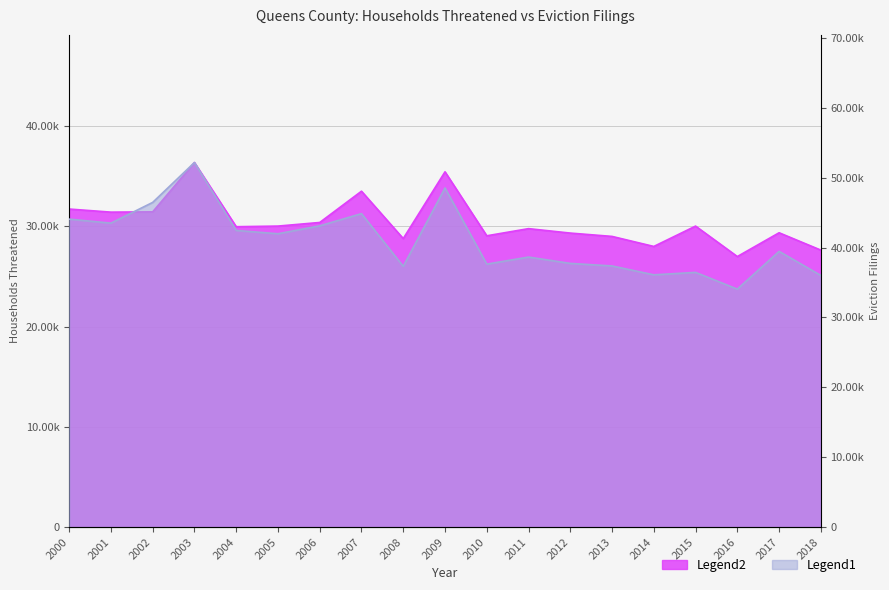

Reading left to right, list all the values displayed in this chart.

households-threatened: 31735.2	31427.2	31455.5	36377.7	29973.7	30035.6	30396.2	33515.2	28789.4	35450.1	29066.8	29780.4	29337.4	29004.6	28004.3	30035.0	26996.8	29369.5	27637.4
eviction-filings: 44059.8	43487.5	46449.3	52157.3	42443.1	41969.0	43099.6	44846.6	37308.4	48518.1	37623.9	38633.3	37727.2	37362.3	36093.4	36442.2	34047.7	39449.1	36004.2